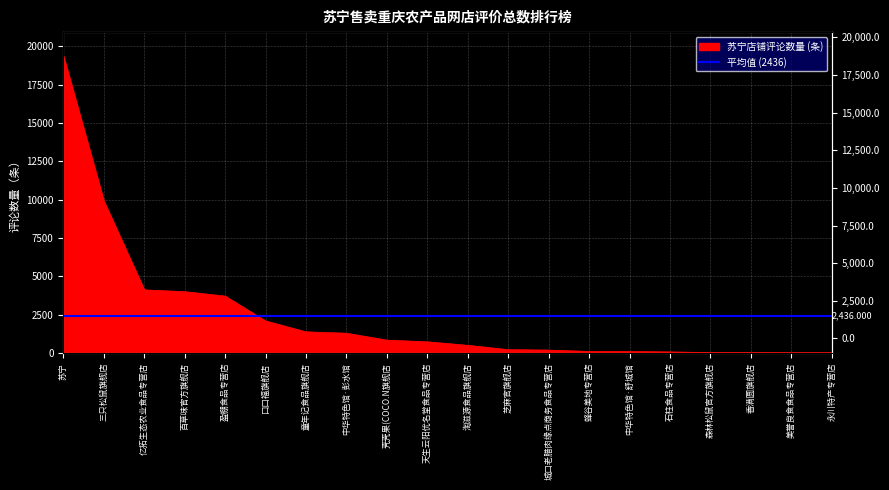

What is the label of the 10th point from the left?

天生云阳优名堂食品专营店